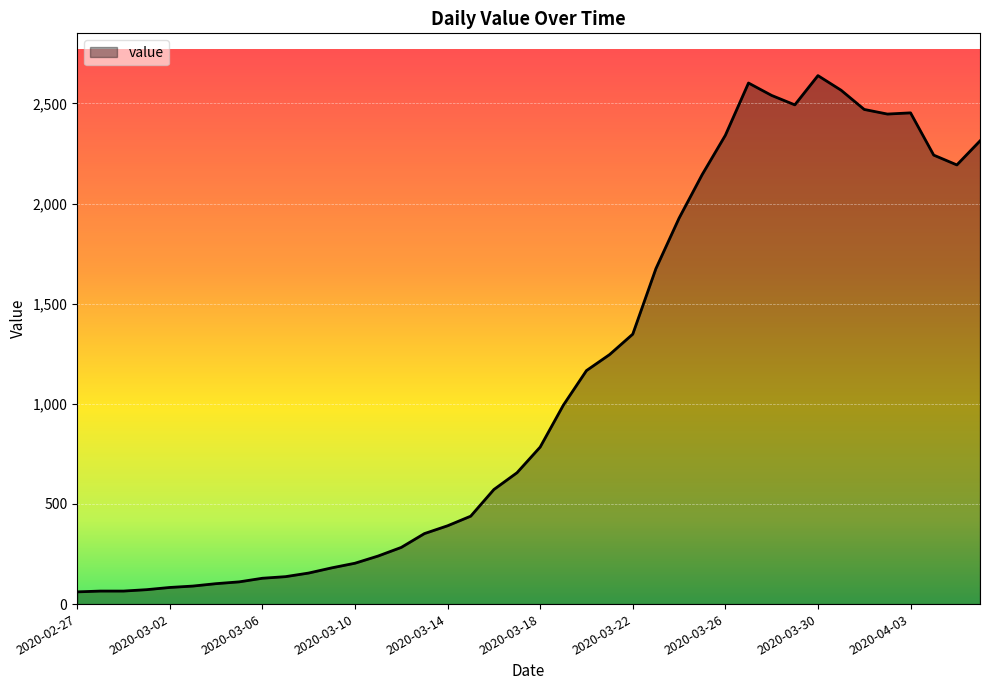

What is the minimum value shown in the chart?

61